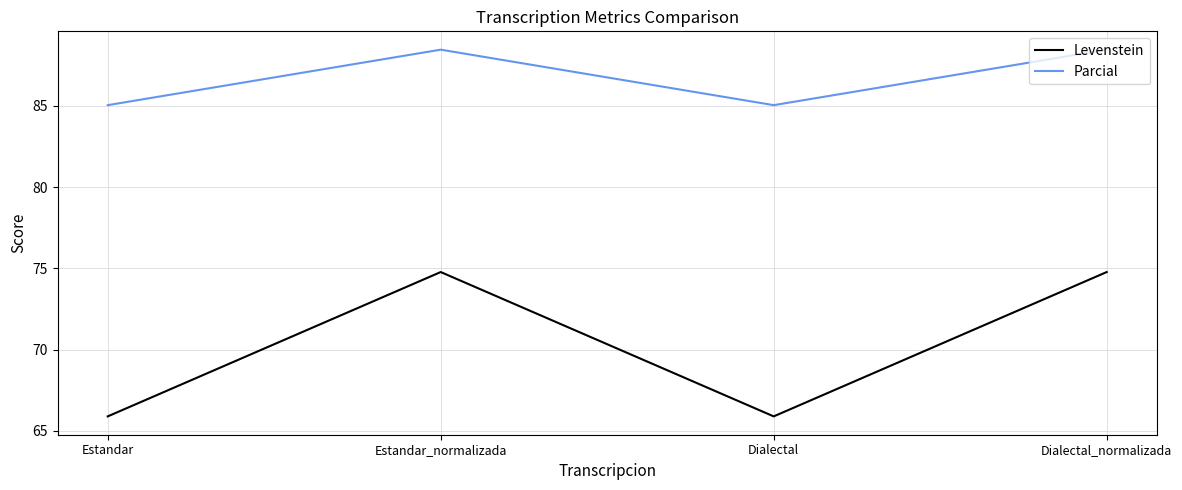

Which series has the largest total across all categories?

Parcial